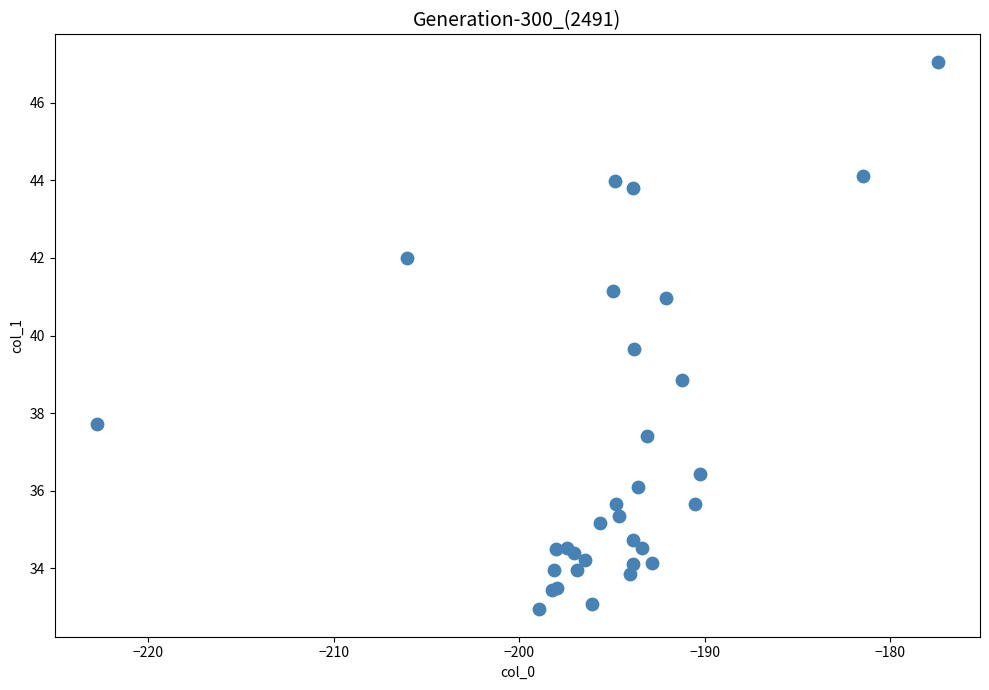

What Y value in the scatter plot is closest to 40?

39.6